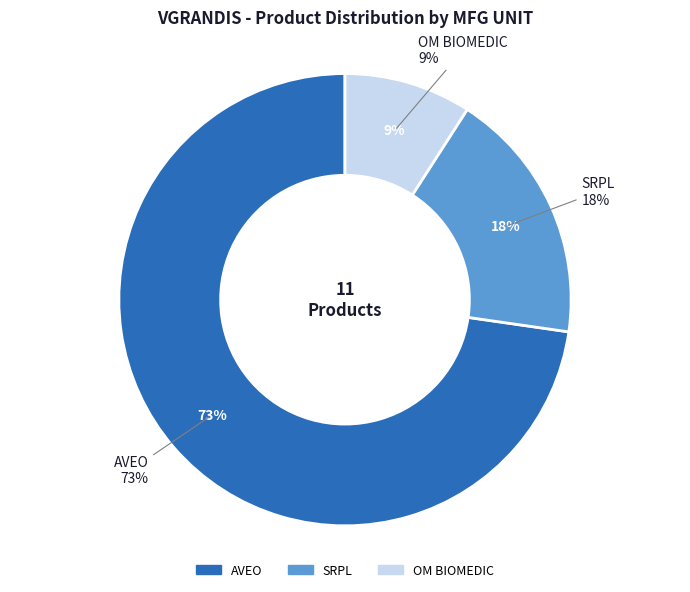

The SRPL slice represents 28% of the pie. True or false?

False